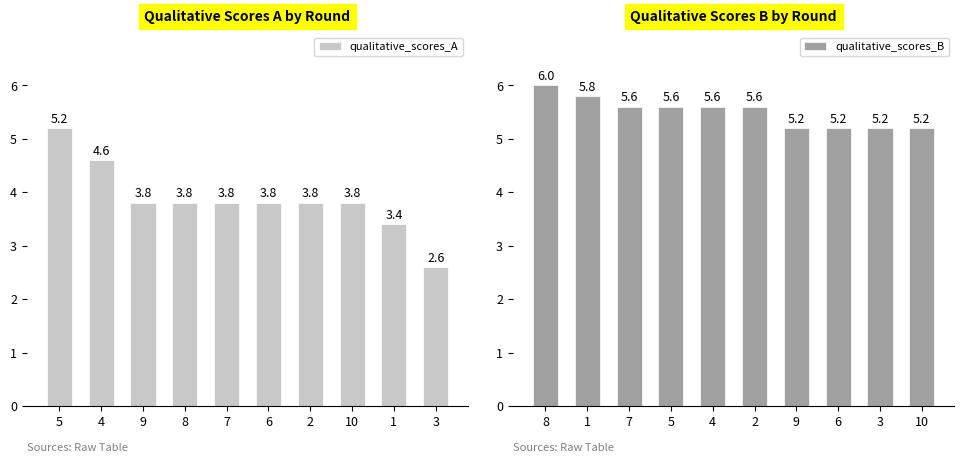

True or false: qualitative_scores_A has a value of 1.5 at 1.

False